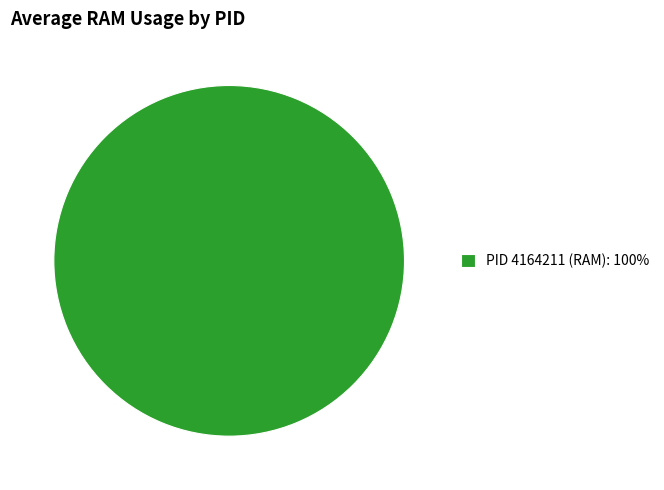

True or false: PID 4164211 (RAM): 100% accounts for 100% of the total.

True